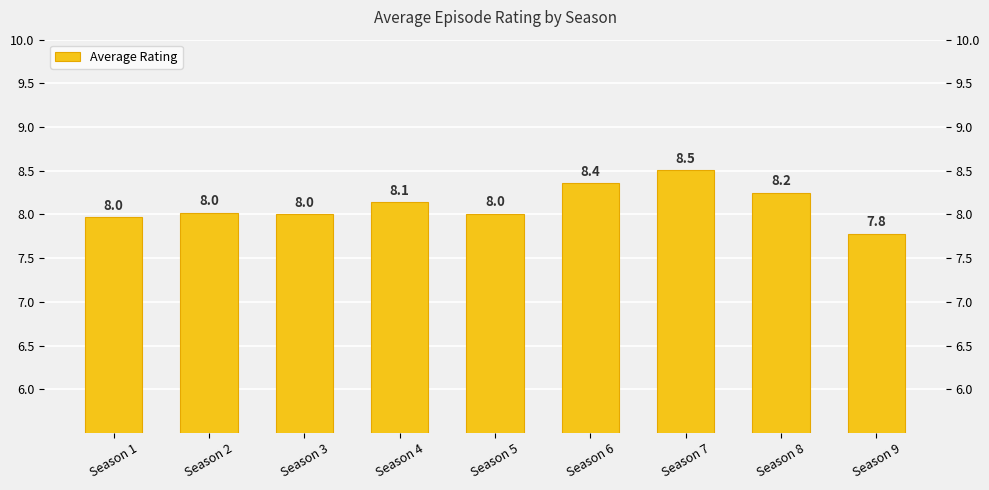

What value does the data have at Season 7?

8.5